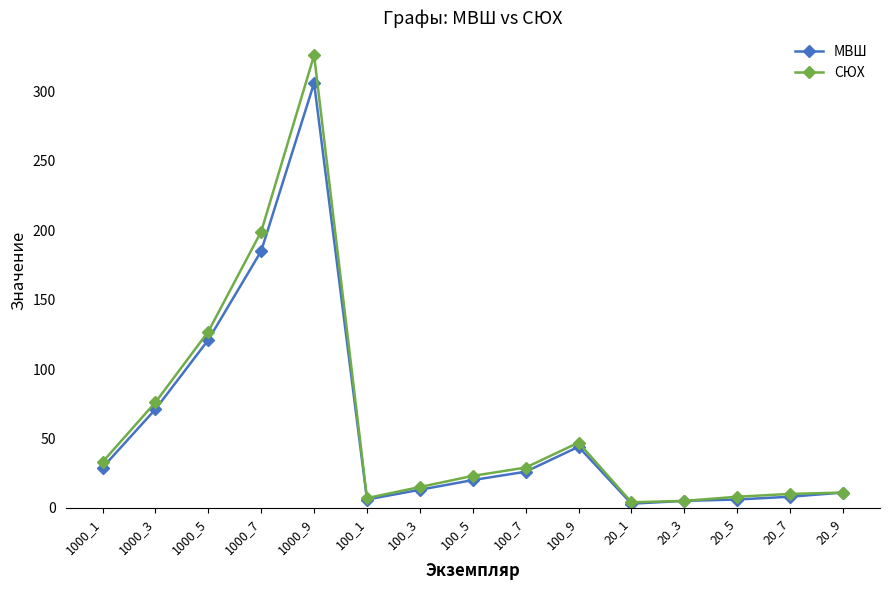

What is the maximum value shown in the chart?

326